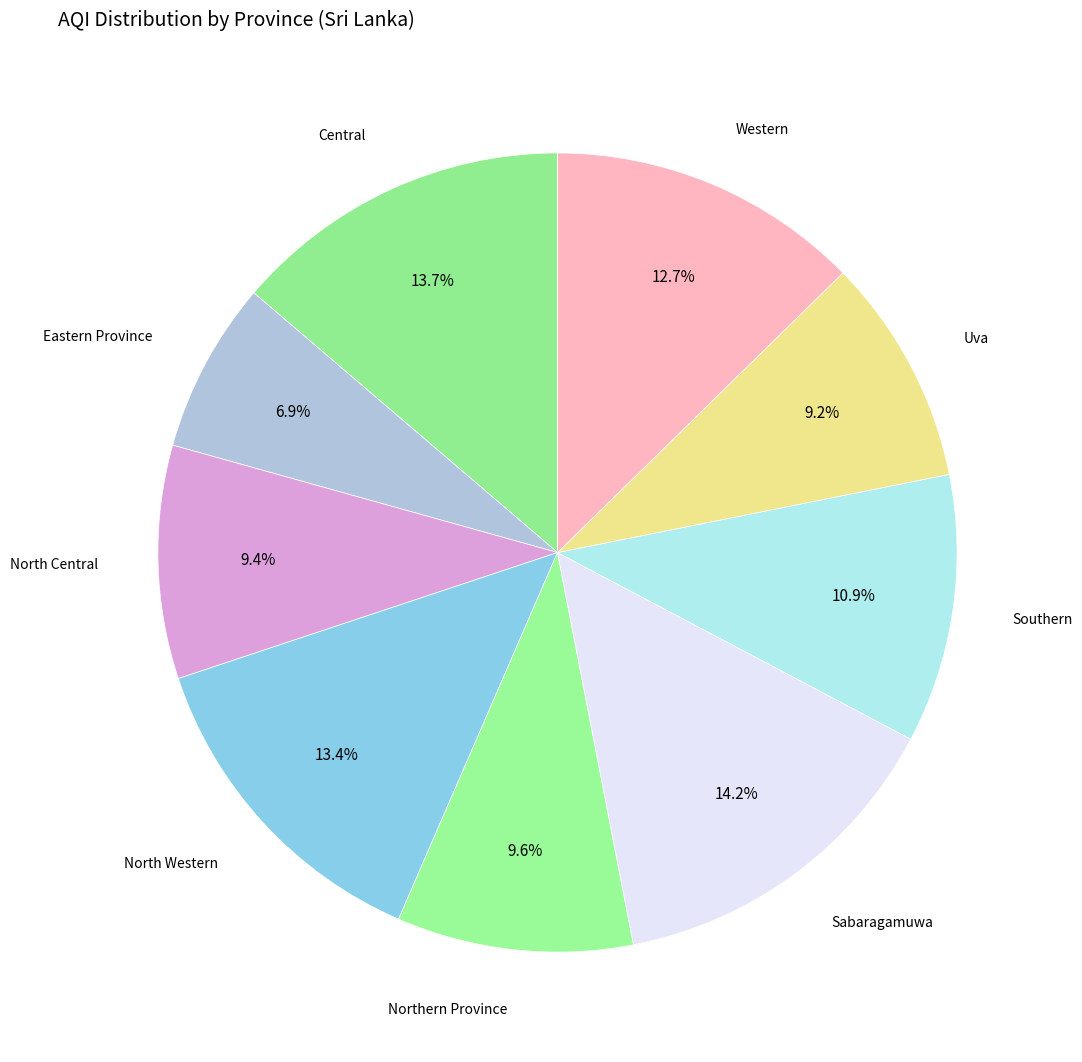

How many segments does this pie chart have?

9